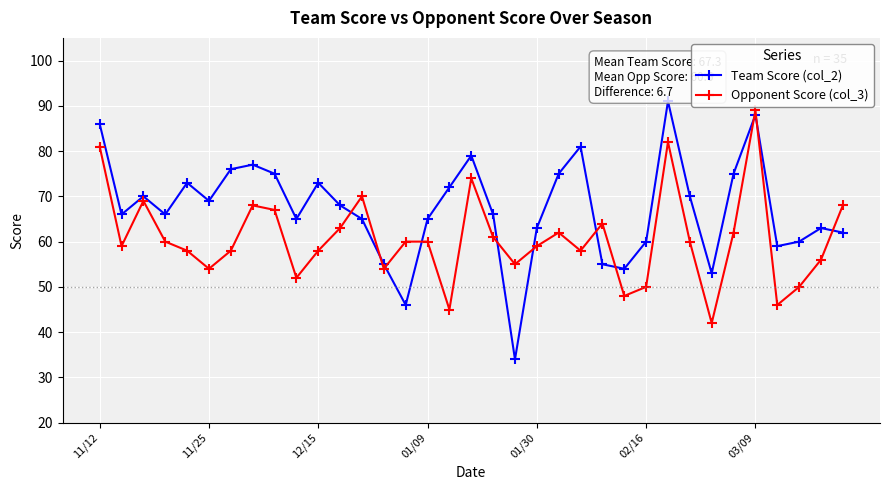

What is the sum of all Opponent Score (col_3) values?

2122